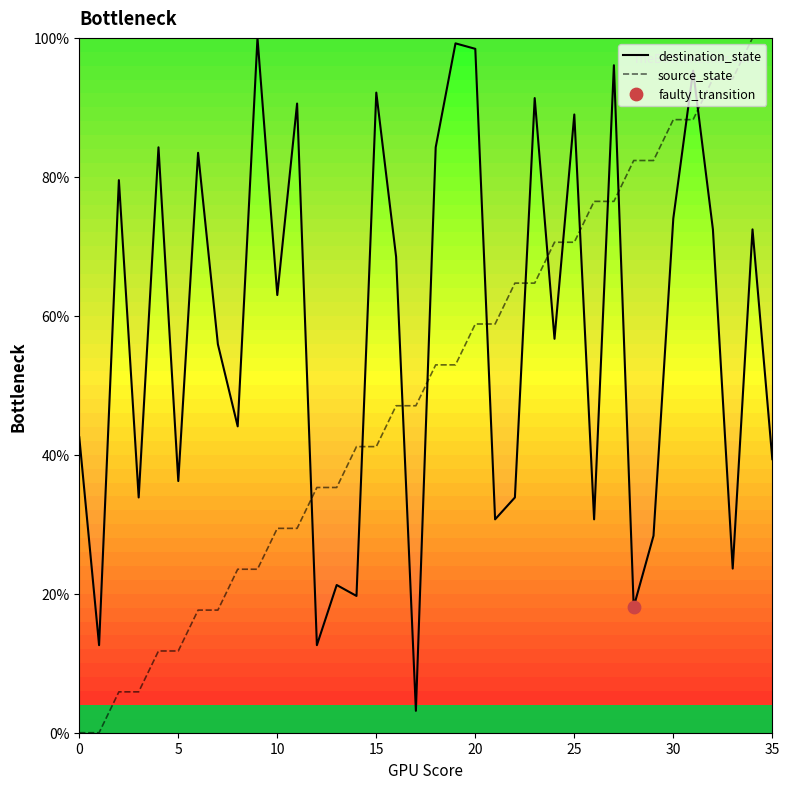

Which series has the largest Y range (max minus min)?

source_state